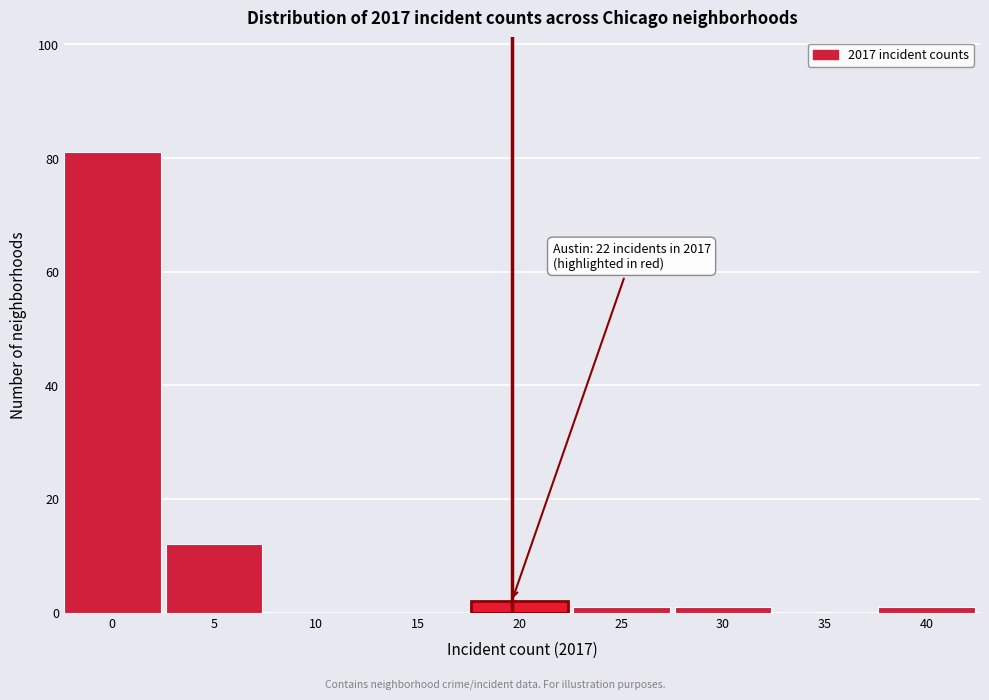

Reading right to left, extract all data points from this chart.

40=1	35=0	30=1	25=1	20=2	15=0	10=0	5=12	0=81